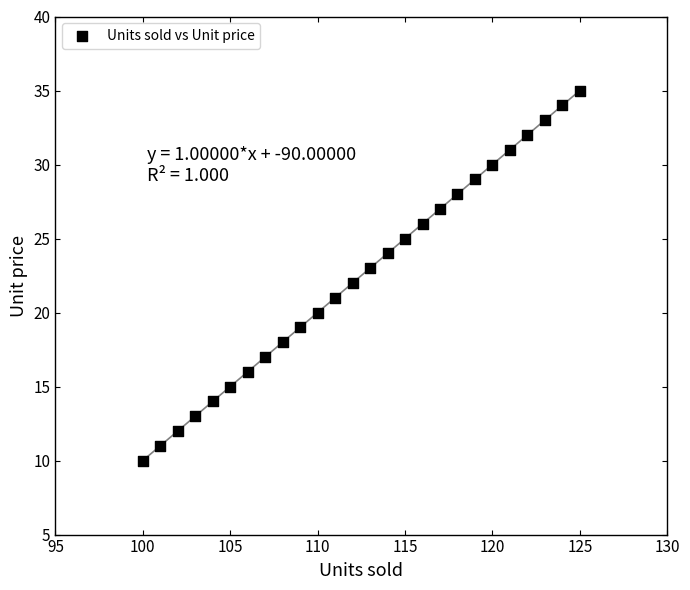

List the coordinates of all points as (Y, X) pairs, reading left to right.

(10, 100)  (11, 101)  (12, 102)  (13, 103)  (14, 104)  (15, 105)  (16, 106)  (17, 107)  (18, 108)  (19, 109)  (20, 110)  (21, 111)  (22, 112)  (23, 113)  (24, 114)  (25, 115)  (26, 116)  (27, 117)  (28, 118)  (29, 119)  (30, 120)  (31, 121)  (32, 122)  (33, 123)  (34, 124)  (35, 125)